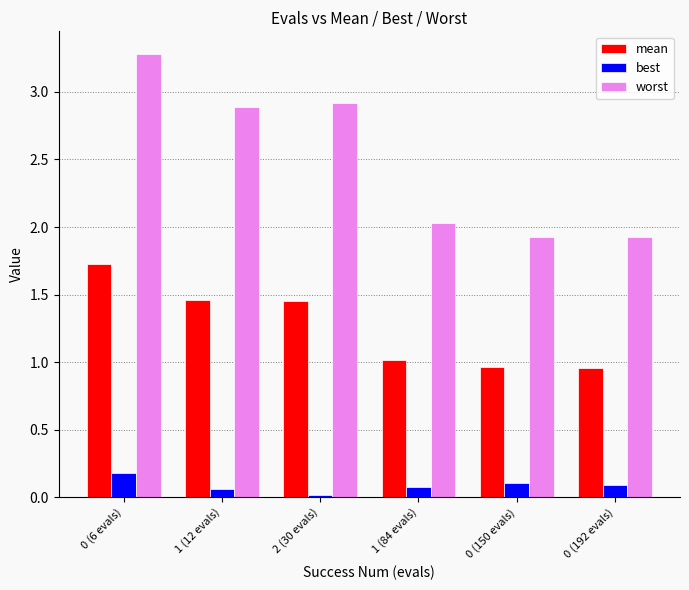

What are all the series names shown in the legend?

mean, best, worst